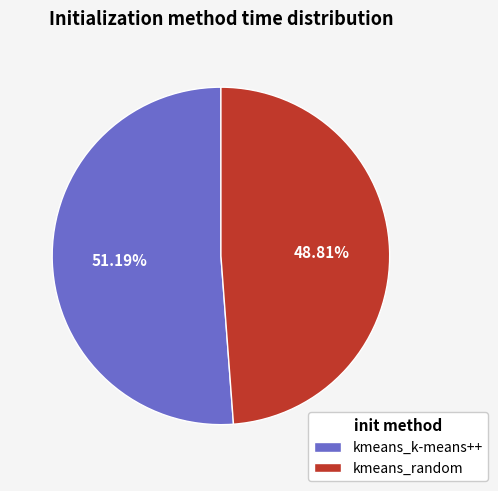

Combined, do kmeans_k-means++ and kmeans_random account for over 50%?

Yes